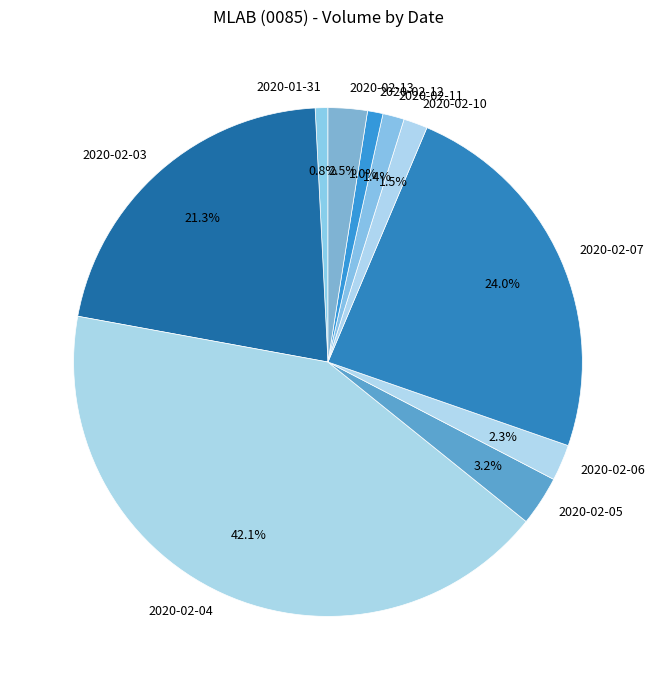

Does any single category account for the majority?

No